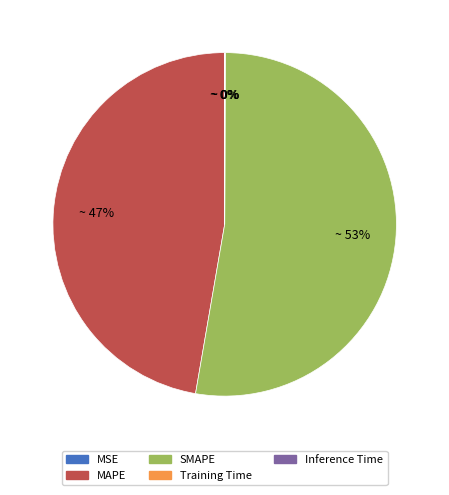

Which category has the biggest portion of the pie?

SMAPE